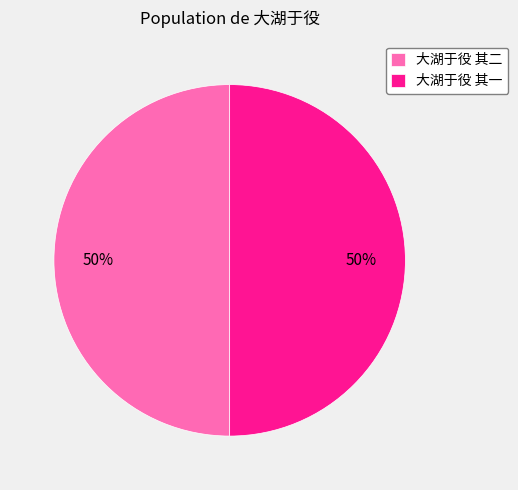

The 大湖于役 其一 slice represents 50% of the pie. True or false?

True